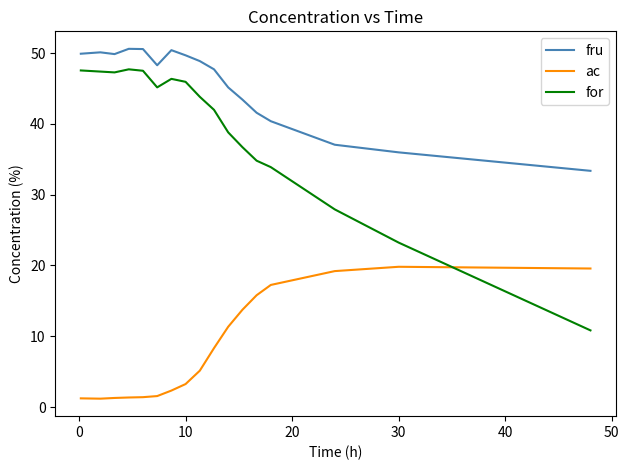

What is the sum of all for values?

666.9